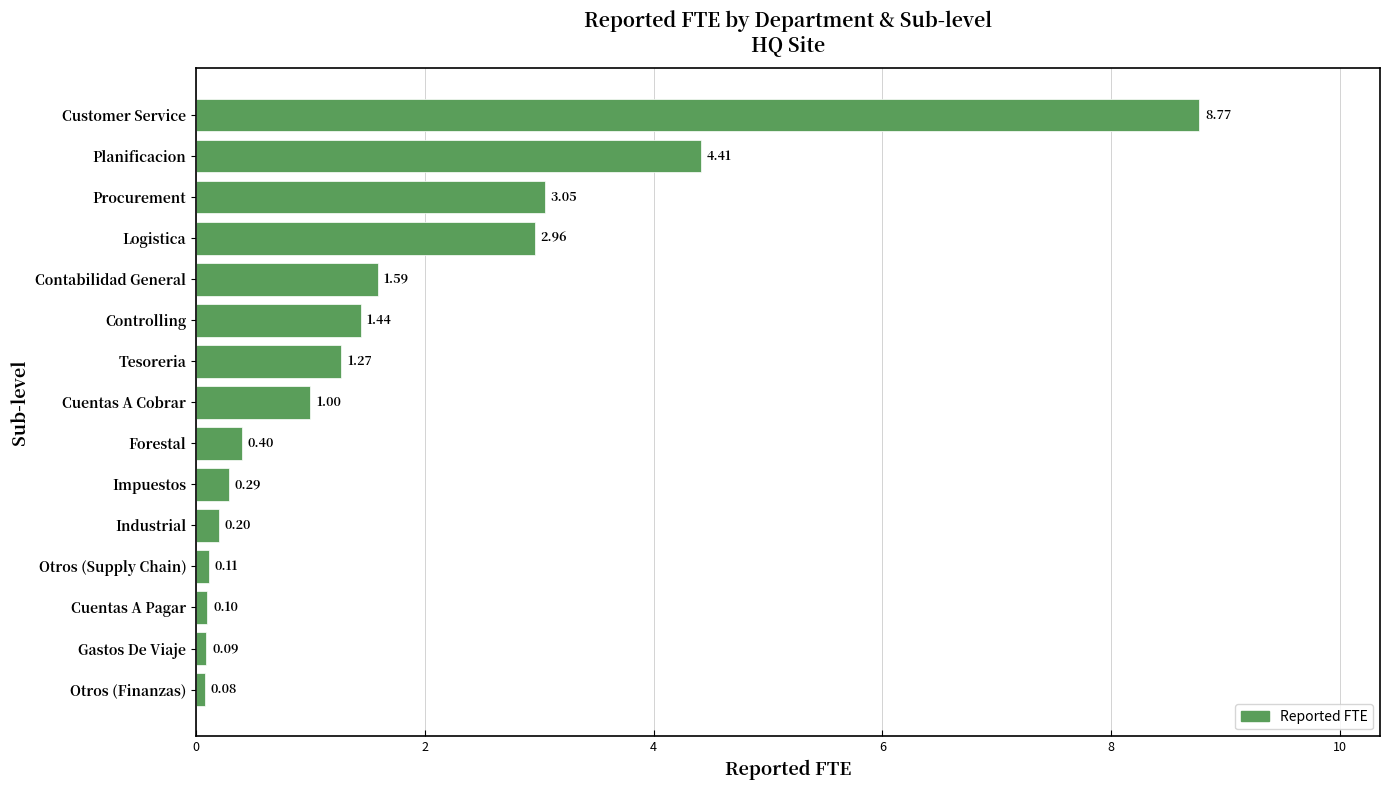

Are the bars horizontal?

Yes